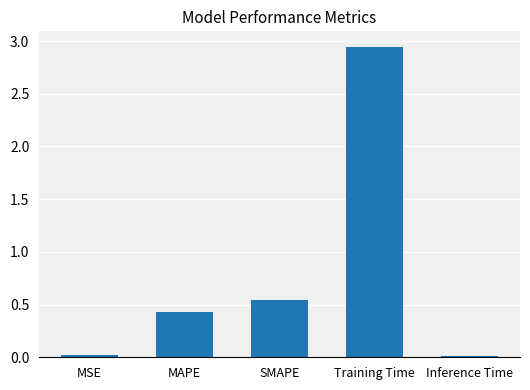

How many categories are shown in the chart?

5